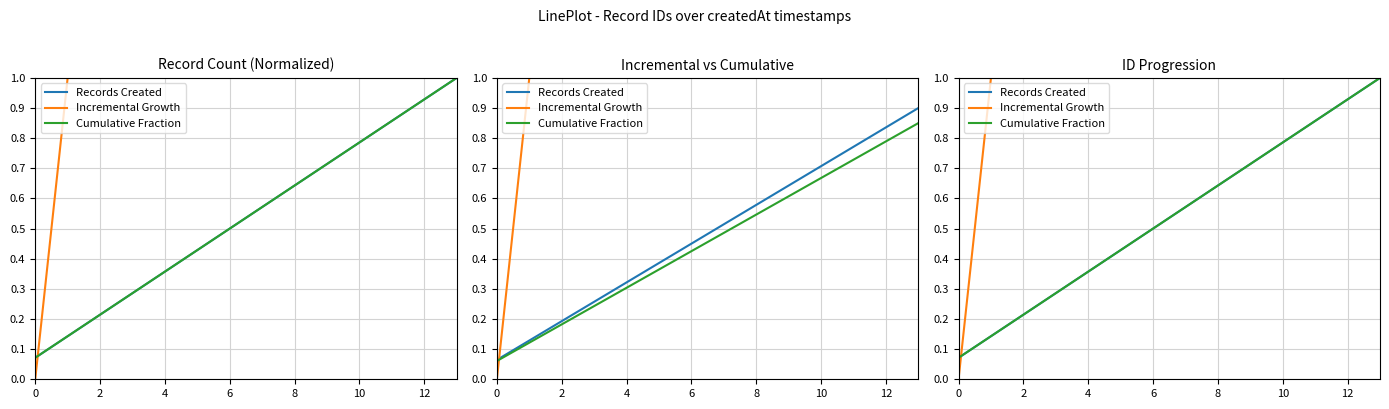

Between 4 and 2, which is larger?

4